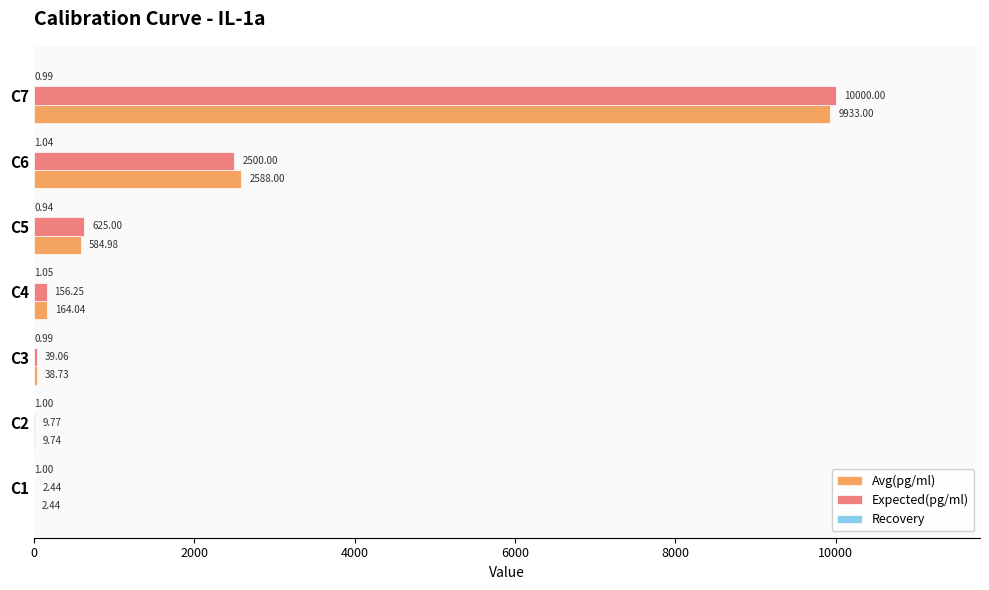

Which series changed the most between C1 and C6?

Avg(pg/ml)